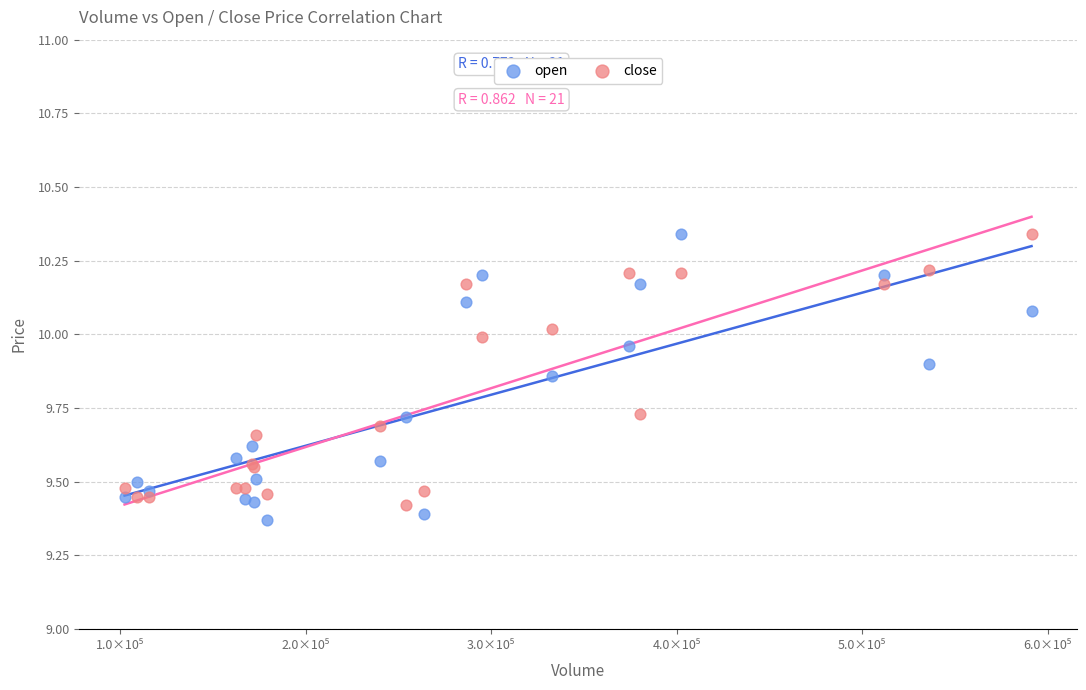

What is the X range (max minus min) for the scatter plot?

489019.3